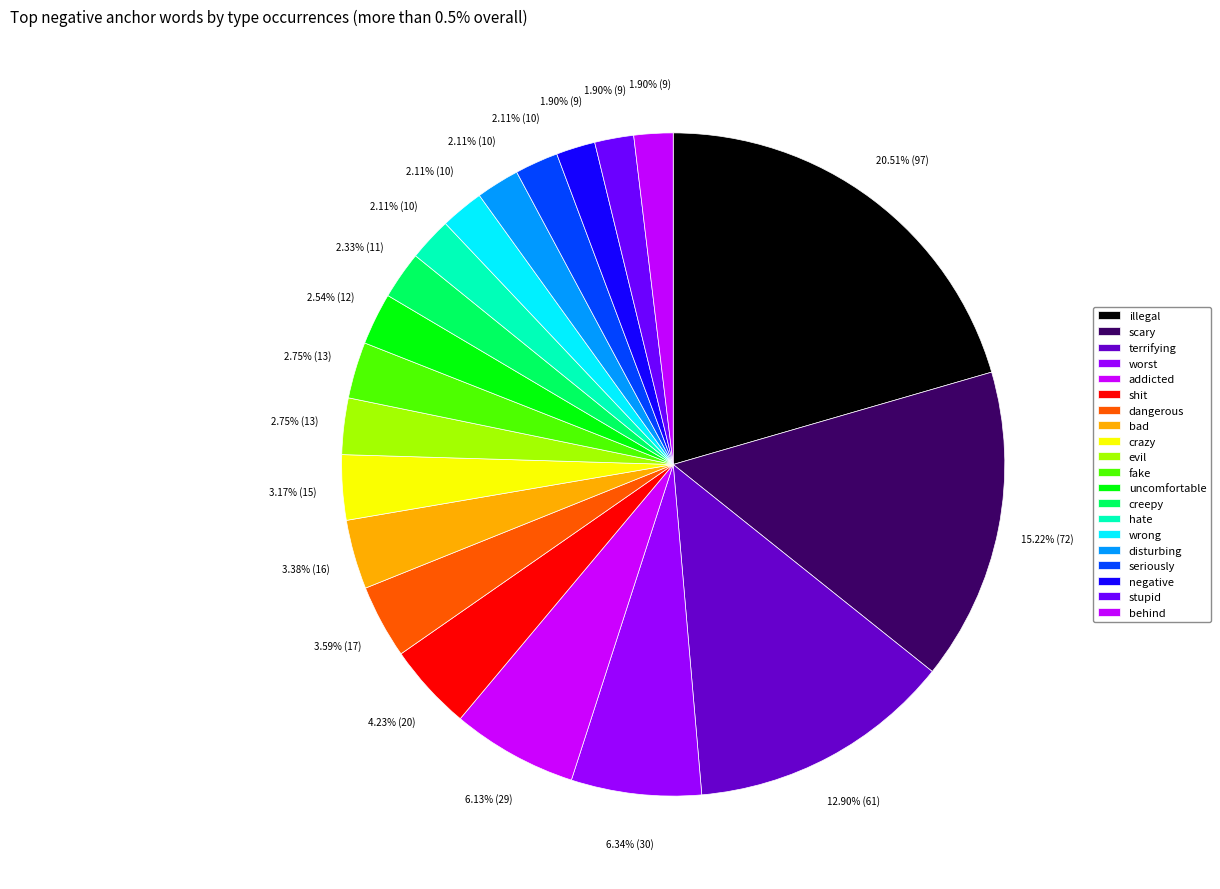

To the nearest percent, what portion does crazy represent?

3%